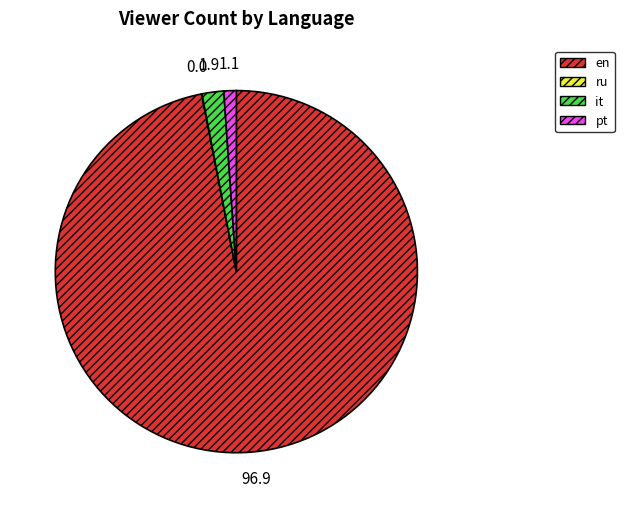

Does pt account for over 50% of the chart?

No